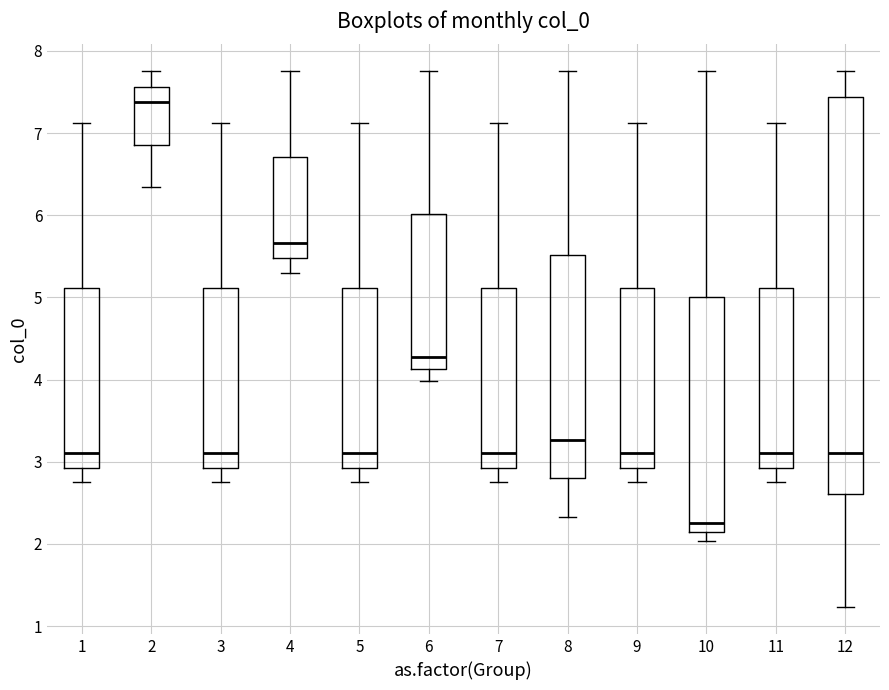

Which box's median line is the highest?

2